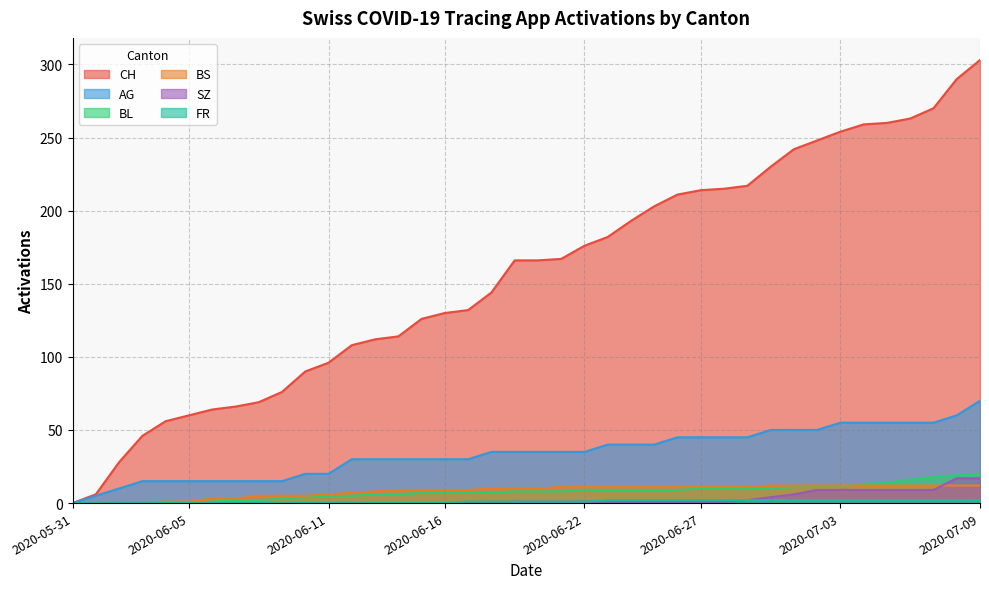

What is the sum of the AG values at 2020-06-19 and 2020-06-22?

70